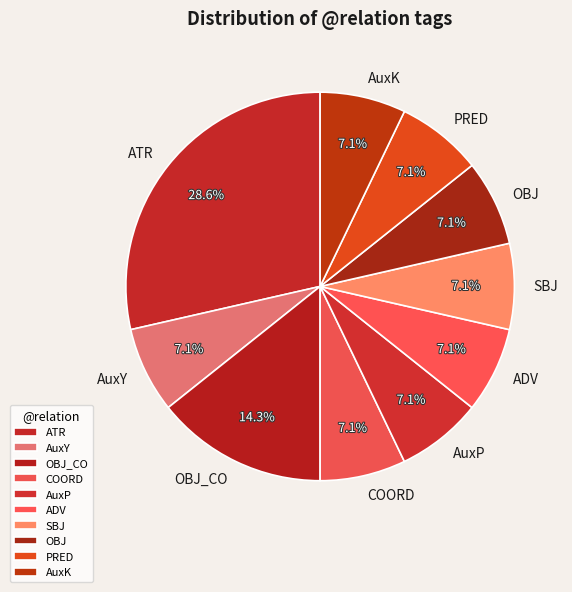

Which slice is the largest?

ATR